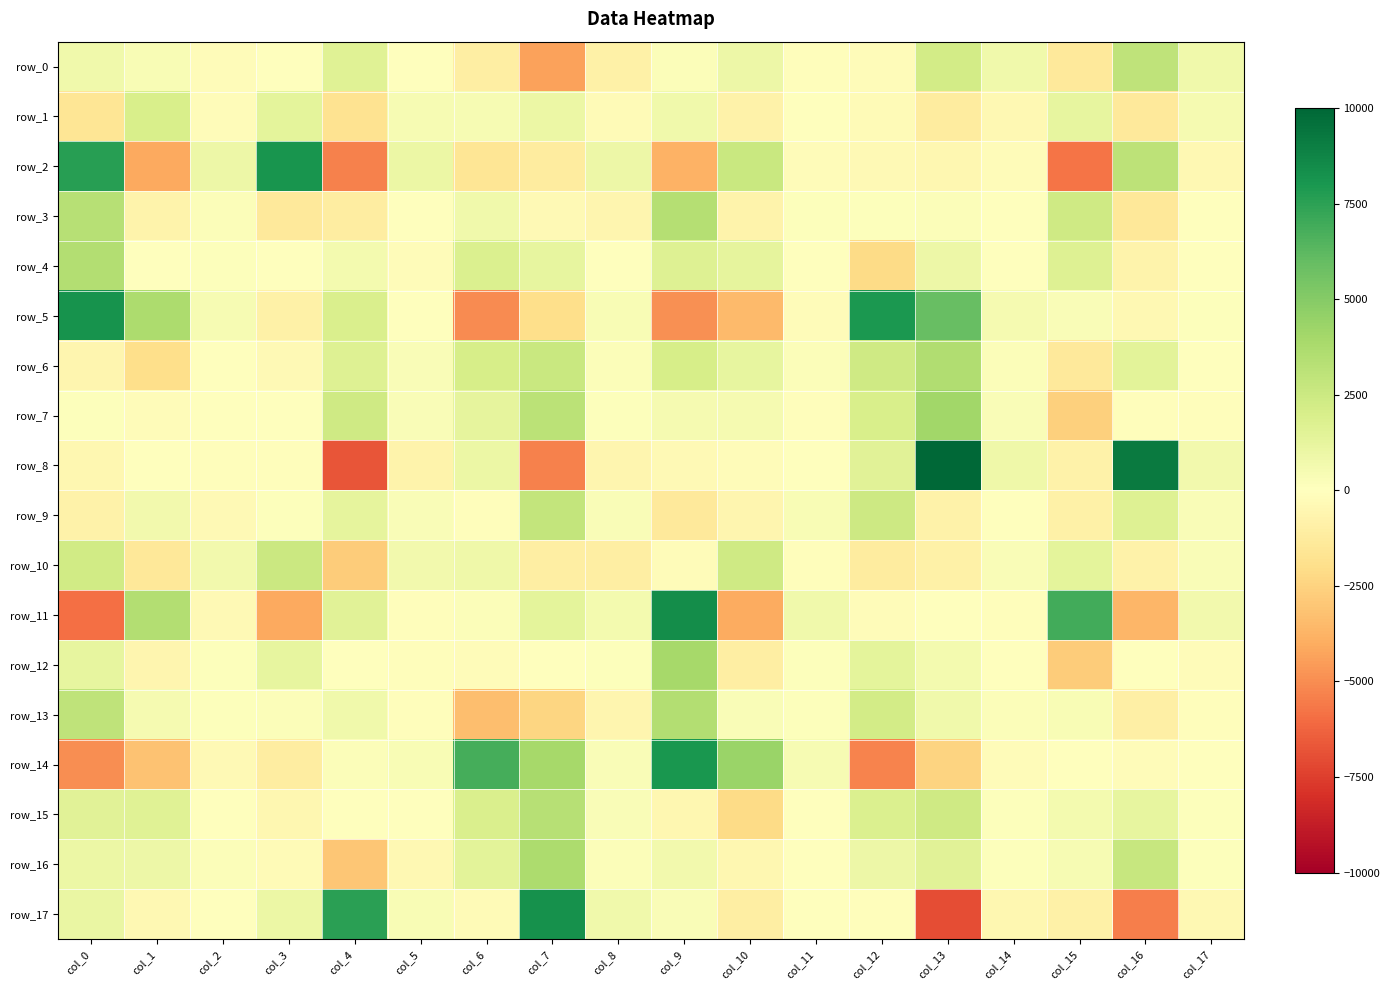

The value of row_3 at col_0 is 5185.3. True or false?

False